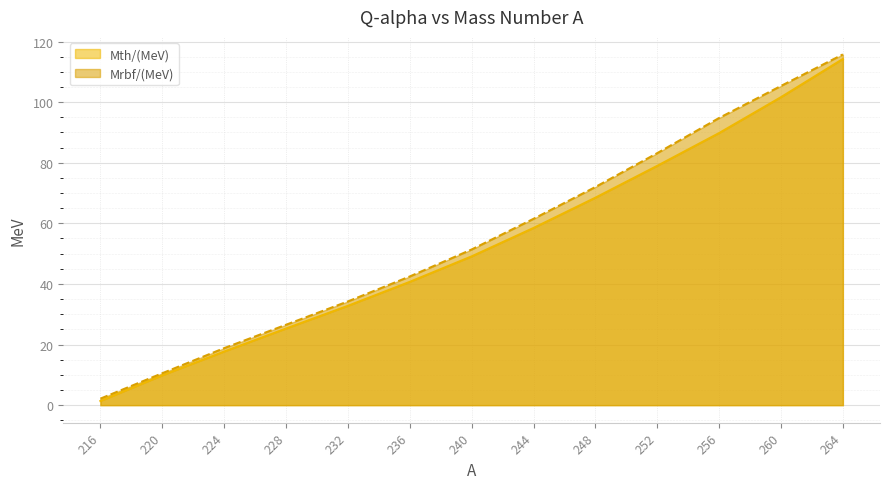

Does the chart display data point markers on the line(s)?

No